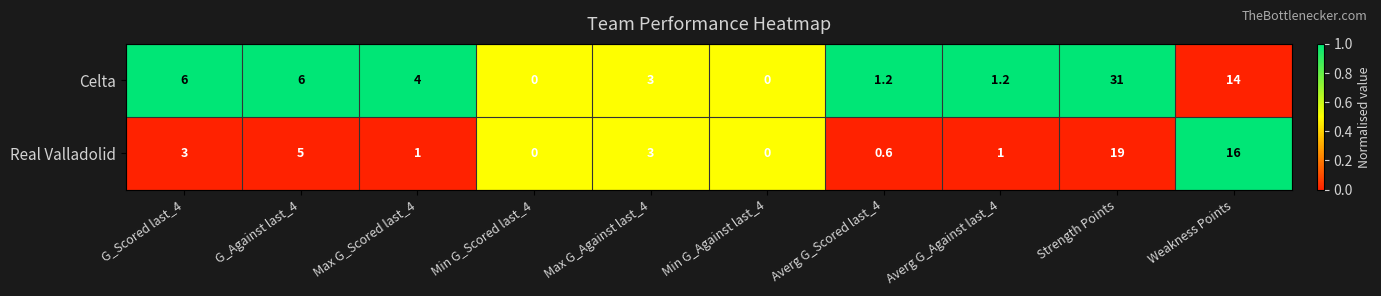

Reading right to left, extract all data points from this chart.

Celta: 14.0	31.0	1.2	1.2	0.0	3.0	0.0	4.0	6.0	6.0
Real Valladolid: 16.0	19.0	1.0	0.6	0.0	3.0	0.0	1.0	5.0	3.0